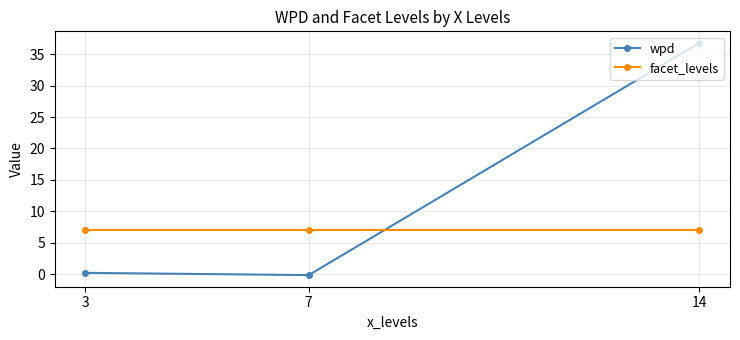

How many negative values does the wpd series have?

1